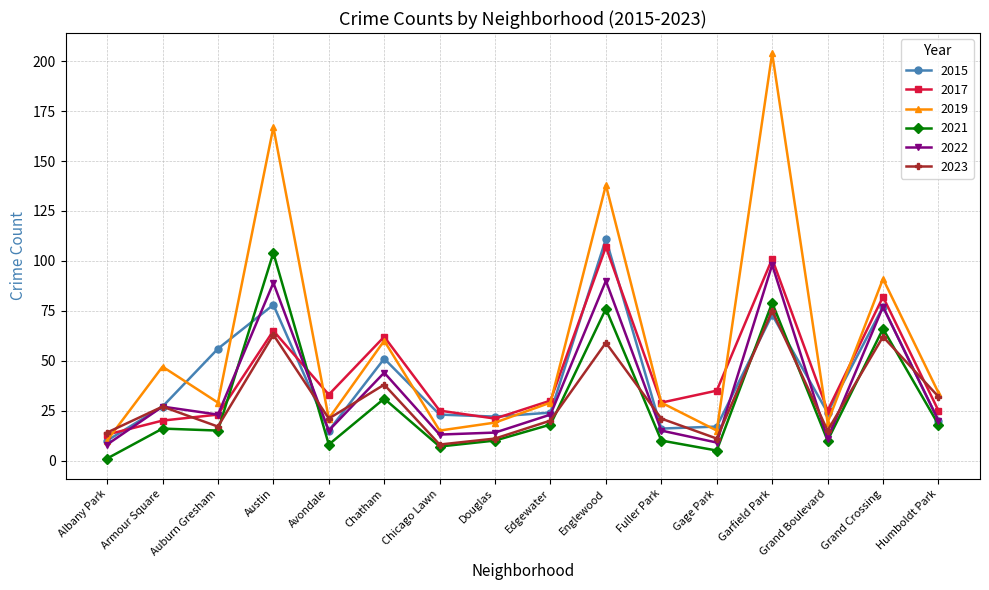

Reading left to right, list all the values displayed in this chart.

2015: Albany Park=10	Armour Square=27	Auburn Gresham=56	Austin=78	Avondale=15	Chatham=51	Chicago Lawn=23	Douglas=22	Edgewater=24	Englewood=111	Fuller Park=16	Gage Park=17	Garfield Park=73	Grand Boulevard=24	Grand Crossing=77	Humboldt Park=20
2017: Albany Park=13	Armour Square=20	Auburn Gresham=23	Austin=65	Avondale=33	Chatham=62	Chicago Lawn=25	Douglas=21	Edgewater=30	Englewood=107	Fuller Park=29	Gage Park=35	Garfield Park=101	Grand Boulevard=25	Grand Crossing=82	Humboldt Park=25
2019: Albany Park=10	Armour Square=47	Auburn Gresham=29	Austin=167	Avondale=21	Chatham=60	Chicago Lawn=15	Douglas=19	Edgewater=29	Englewood=138	Fuller Park=29	Gage Park=15	Garfield Park=204	Grand Boulevard=19	Grand Crossing=91	Humboldt Park=34
2021: Albany Park=1	Armour Square=16	Auburn Gresham=15	Austin=104	Avondale=8	Chatham=31	Chicago Lawn=7	Douglas=10	Edgewater=18	Englewood=76	Fuller Park=10	Gage Park=5	Garfield Park=79	Grand Boulevard=10	Grand Crossing=66	Humboldt Park=18
2022: Albany Park=8	Armour Square=27	Auburn Gresham=23	Austin=89	Avondale=15	Chatham=44	Chicago Lawn=13	Douglas=14	Edgewater=23	Englewood=90	Fuller Park=15	Gage Park=9	Garfield Park=98	Grand Boulevard=11	Grand Crossing=77	Humboldt Park=20
2023: Albany Park=14	Armour Square=27	Auburn Gresham=17	Austin=63	Avondale=21	Chatham=38	Chicago Lawn=8	Douglas=11	Edgewater=20	Englewood=59	Fuller Park=21	Gage Park=11	Garfield Park=75	Grand Boulevard=15	Grand Crossing=62	Humboldt Park=32